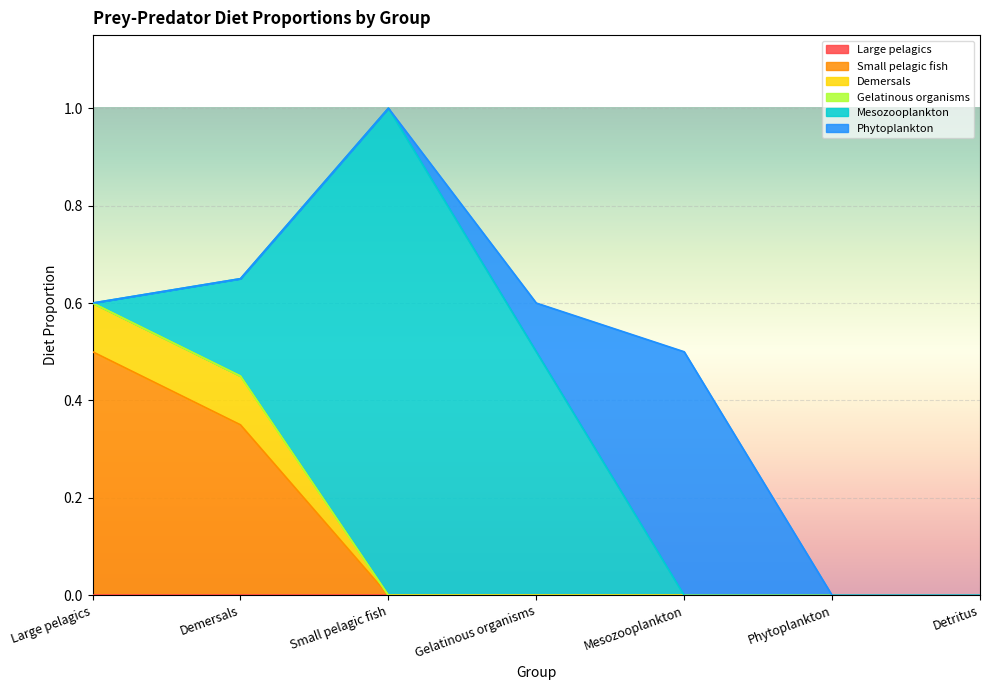

True or false: Mesozooplankton and Large pelagics cross at least once.

False